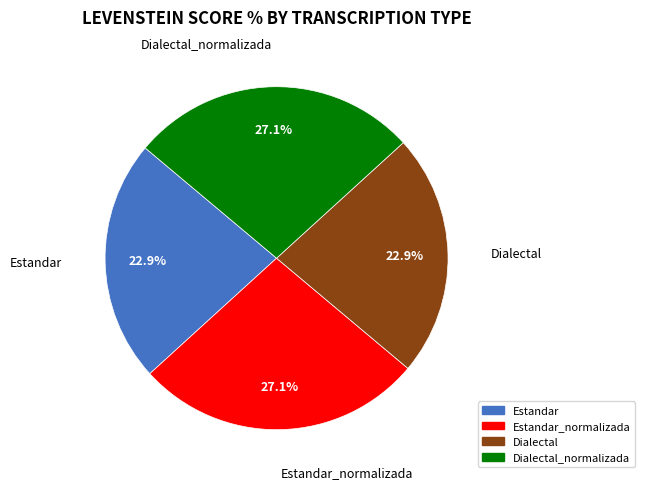

What percentage is the Estandar slice, to the nearest percent?

23%